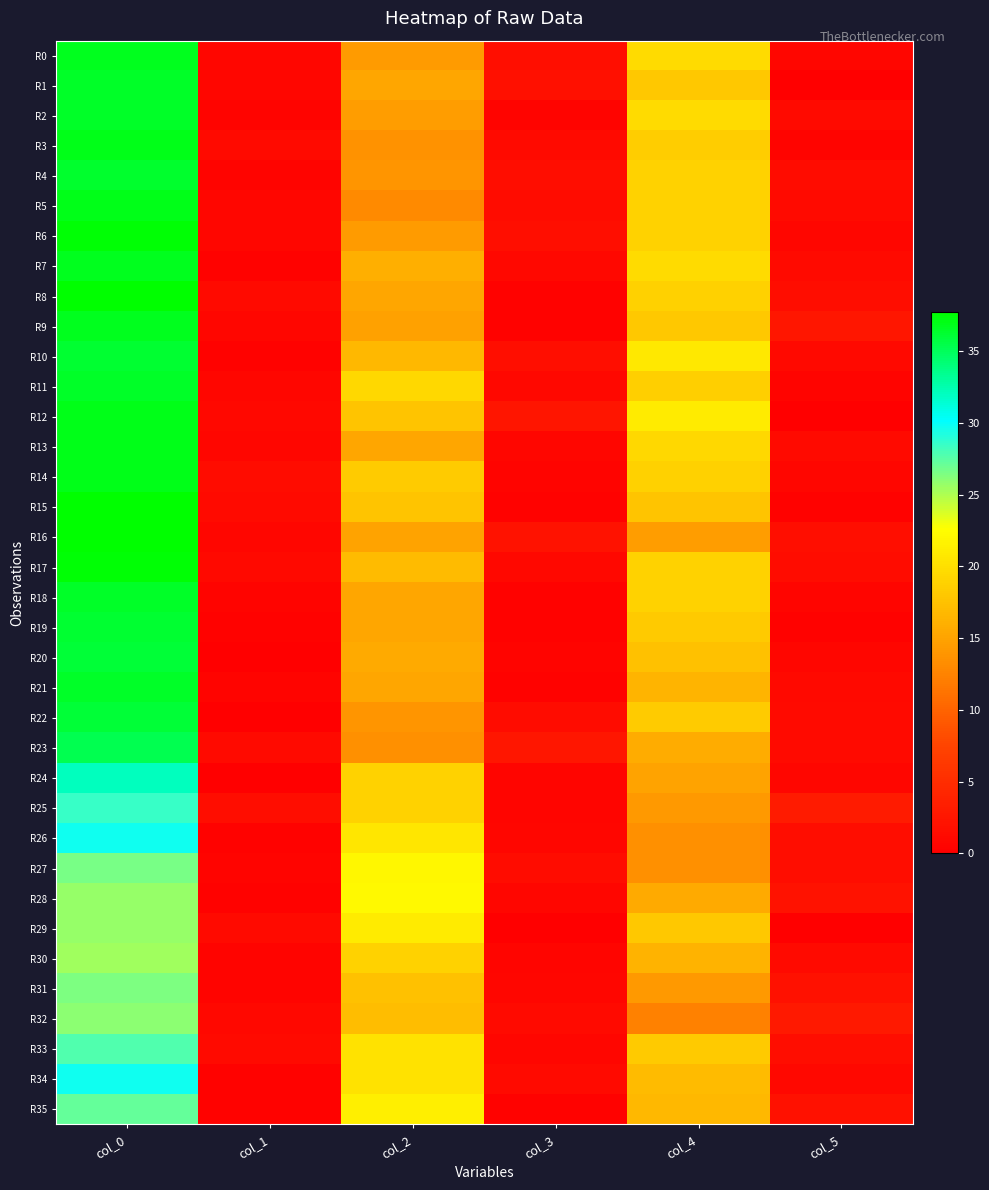

Reading right to left, extract all data points from this chart.

R0: col_5=0.8	col_4=19.8	col_3=1.7	col_2=14.3	col_1=0.8	col_0=36.8
R1: col_5=0.0	col_4=18.0	col_3=1.8	col_2=15.2	col_1=0.9	col_0=36.5
R2: col_5=1.3	col_4=19.8	col_3=0.5	col_2=14.5	col_1=0.5	col_0=36.5
R3: col_5=0.5	col_4=18.5	col_3=1.2	col_2=13.7	col_1=1.2	col_0=37.0
R4: col_5=1.4	col_4=19.0	col_3=1.6	col_2=14.0	col_1=0.5	col_0=36.3
R5: col_5=1.2	col_4=19.0	col_3=1.4	col_2=13.0	col_1=0.8	col_0=37.0
R6: col_5=0.8	col_4=19.0	col_3=1.7	col_2=14.3	col_1=0.9	col_0=37.5
R7: col_5=1.3	col_4=19.8	col_3=1.0	col_2=16.0	col_1=0.4	col_0=36.8
R8: col_5=1.5	col_4=18.8	col_3=0.4	col_2=15.2	col_1=1.3	col_0=37.8
R9: col_5=2.5	col_4=18.0	col_3=0.4	col_2=14.8	col_1=0.8	col_0=36.8
R10: col_5=1.1	col_4=20.8	col_3=1.6	col_2=16.8	col_1=0.4	col_0=36.2
R11: col_5=0.5	col_4=18.7	col_3=0.9	col_2=19.3	col_1=0.9	col_0=36.5
R12: col_5=0.0	col_4=21.0	col_3=2.5	col_2=17.8	col_1=1.0	col_0=37.0
R13: col_5=1.2	col_4=19.3	col_3=0.8	col_2=15.2	col_1=0.8	col_0=37.0
R14: col_5=0.8	col_4=18.8	col_3=0.5	col_2=18.3	col_1=1.4	col_0=37.0
R15: col_5=0.4	col_4=17.8	col_3=0.4	col_2=17.8	col_1=1.3	col_0=37.8
R16: col_5=1.7	col_4=14.5	col_3=2.1	col_2=15.0	col_1=0.8	col_0=37.8
R17: col_5=1.4	col_4=19.0	col_3=1.0	col_2=17.0	col_1=1.1	col_0=37.5
R18: col_5=0.7	col_4=19.0	col_3=0.4	col_2=15.2	col_1=0.5	col_0=36.5
R19: col_5=0.4	col_4=18.2	col_3=0.4	col_2=15.2	col_1=0.4	col_0=36.2
R20: col_5=0.9	col_4=17.5	col_3=0.5	col_2=15.5	col_1=0.0	col_0=36.0
R21: col_5=1.1	col_4=16.5	col_3=0.4	col_2=15.2	col_1=0.5	col_0=36.5
R22: col_5=1.2	col_4=18.3	col_3=1.4	col_2=14.0	col_1=0.0	col_0=36.0
R23: col_5=1.3	col_4=15.8	col_3=2.6	col_2=13.5	col_1=1.3	col_0=35.2
R24: col_5=0.8	col_4=15.0	col_3=0.7	col_2=19.0	col_1=0.0	col_0=32.0
R25: col_5=3.0	col_4=14.2	col_3=0.7	col_2=19.0	col_1=1.5	col_0=28.5
R26: col_5=1.5	col_4=13.5	col_3=0.9	col_2=20.5	col_1=0.4	col_0=29.8
R27: col_5=1.5	col_4=13.5	col_3=1.4	col_2=22.0	col_1=0.5	col_0=26.7
R28: col_5=2.2	col_4=15.5	col_3=0.8	col_2=22.2	col_1=0.4	col_0=25.8
R29: col_5=0.0	col_4=18.0	col_3=0.0	col_2=21.0	col_1=1.3	col_0=25.8
R30: col_5=1.3	col_4=16.2	col_3=0.7	col_2=19.0	col_1=0.5	col_0=25.5
R31: col_5=1.9	col_4=14.2	col_3=0.9	col_2=17.5	col_1=0.5	col_0=26.5
R32: col_5=2.9	col_4=12.2	col_3=1.3	col_2=17.2	col_1=1.0	col_0=26.0
R33: col_5=1.5	col_4=18.2	col_3=0.8	col_2=20.2	col_1=1.3	col_0=27.8
R34: col_5=1.0	col_4=17.0	col_3=1.3	col_2=20.2	col_1=0.4	col_0=29.8
R35: col_5=2.0	col_4=16.8	col_3=0.4	col_2=21.2	col_1=0.4	col_0=27.2